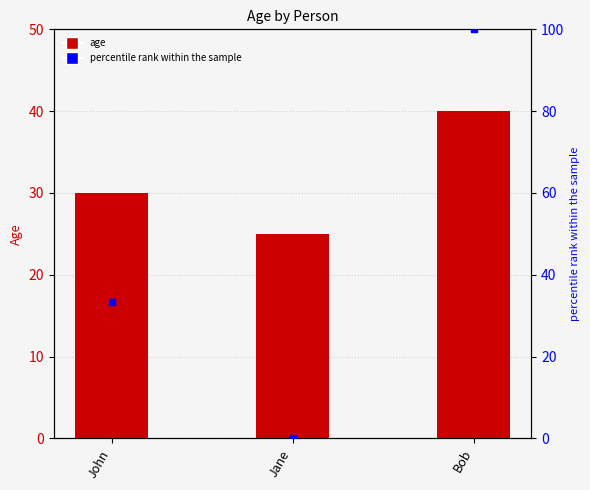

What is the total value across all series at Jane?

25.0